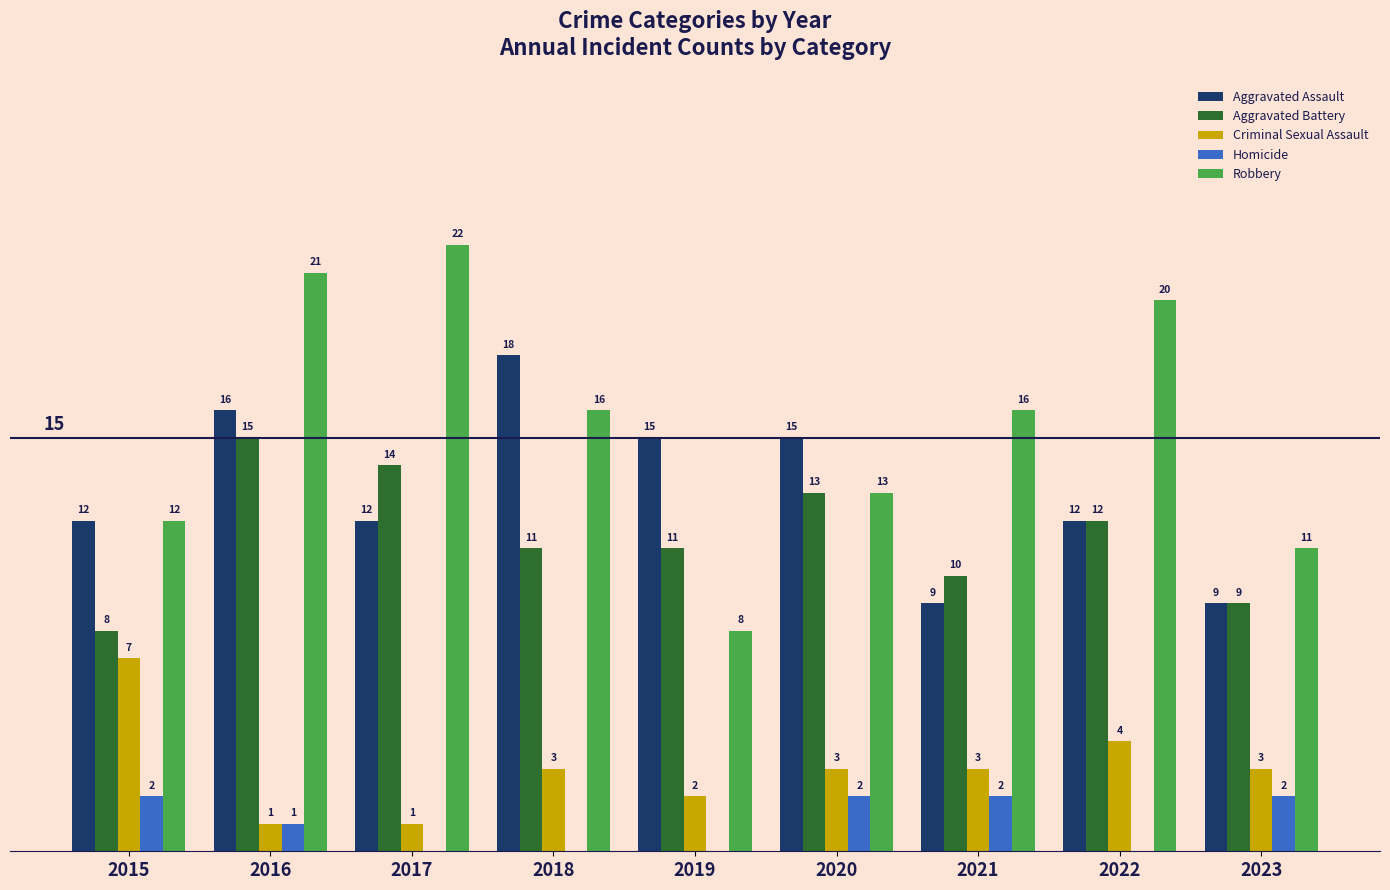

Which series changed the most between 2015 and 2016?

Robbery